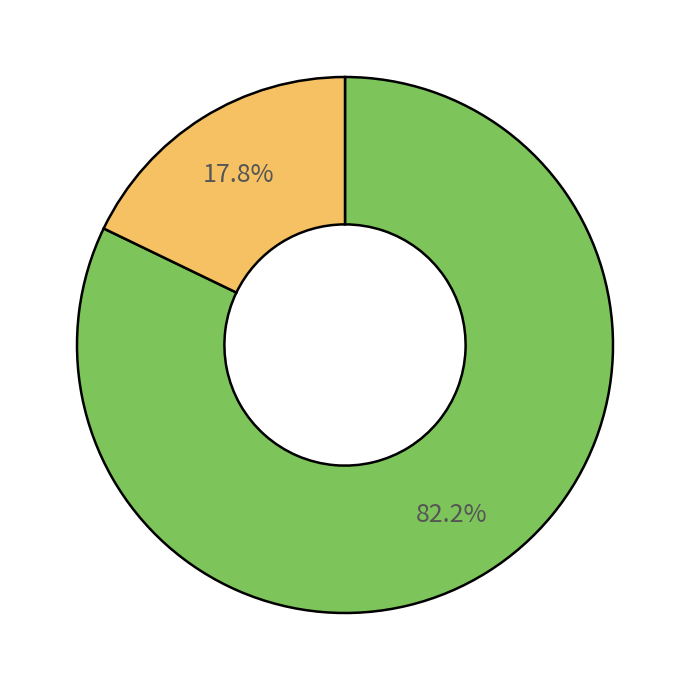

Does any single category account for the majority?

Yes